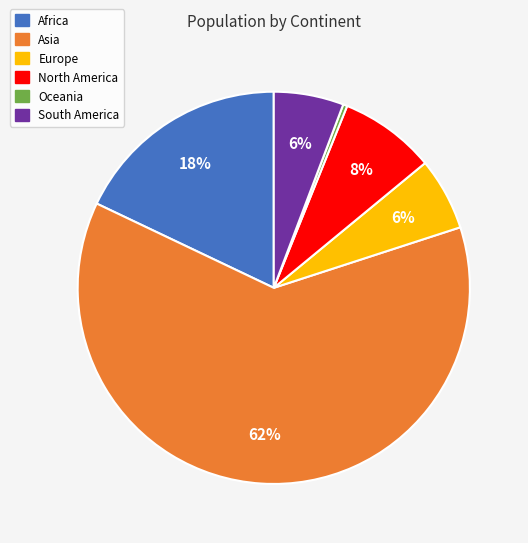

Which slice is the largest?

Asia